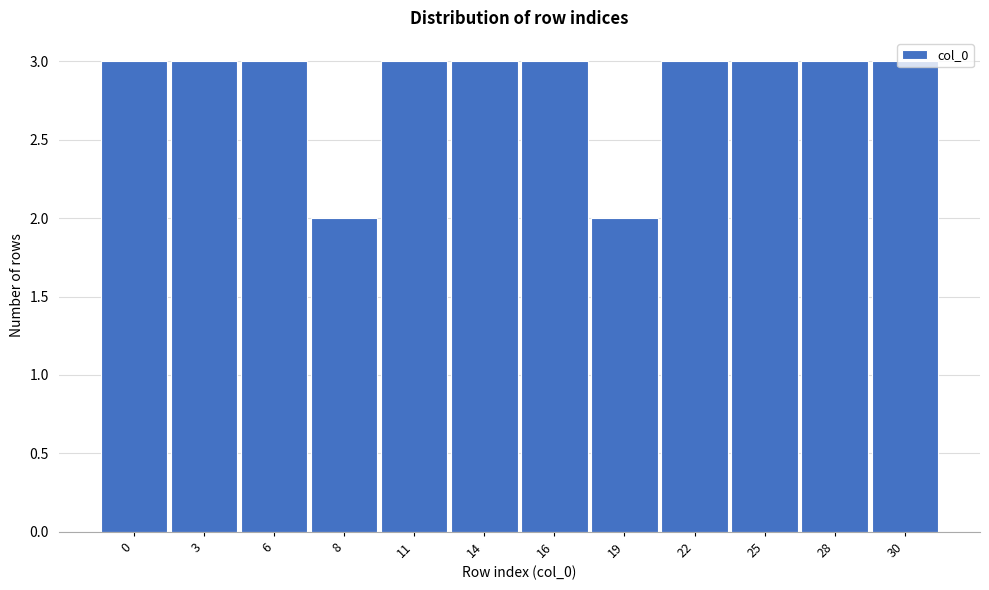

What is the sum of the values at 19 and 16?

5